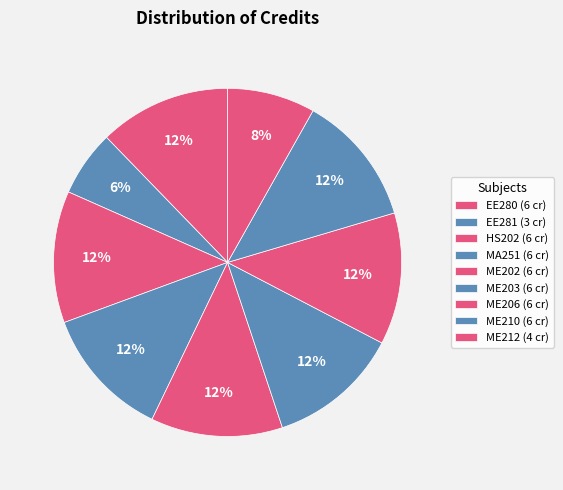

Is the sum of HS202 and MA251 greater than half?

No